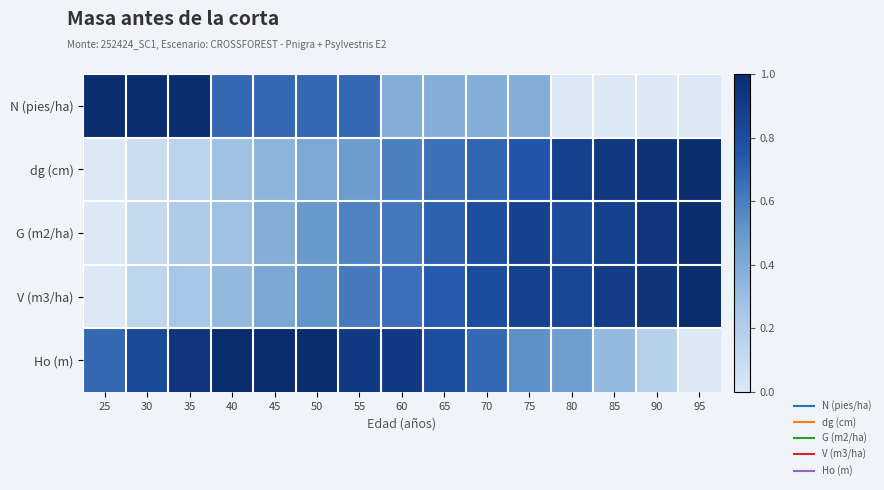

Which label corresponds to the smallest value in the chart?

80